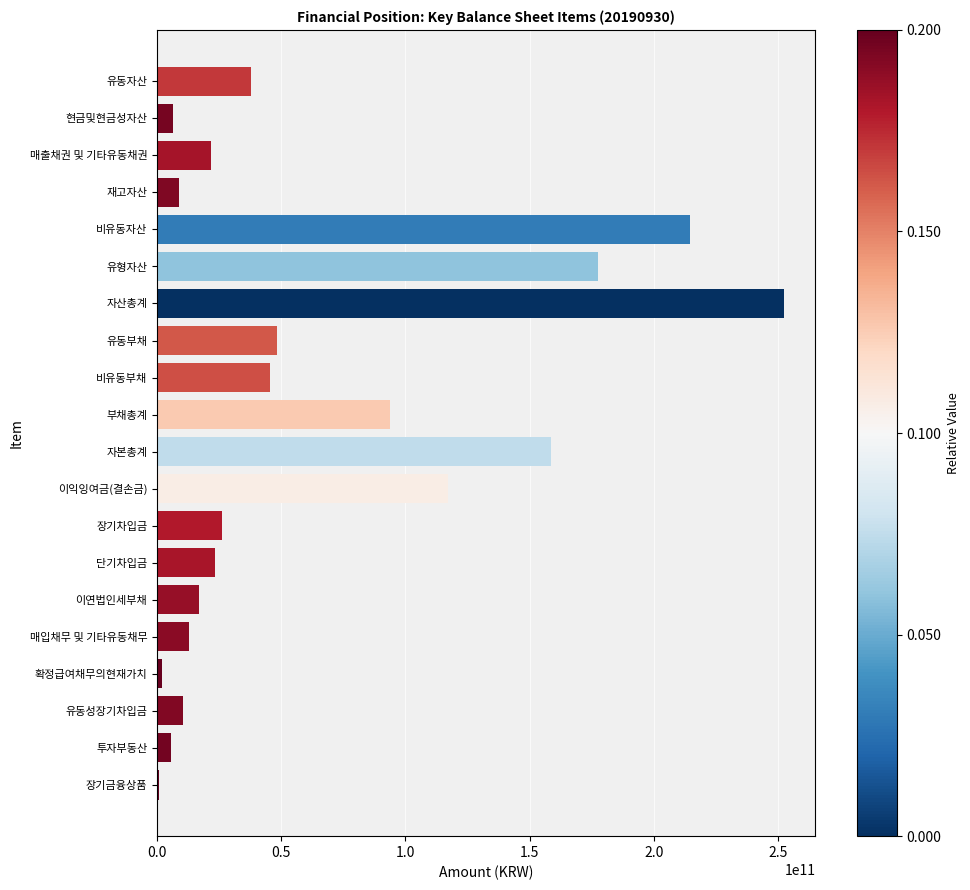

The chart shows a value of 284189709204 at 비유동자산. True or false?

False